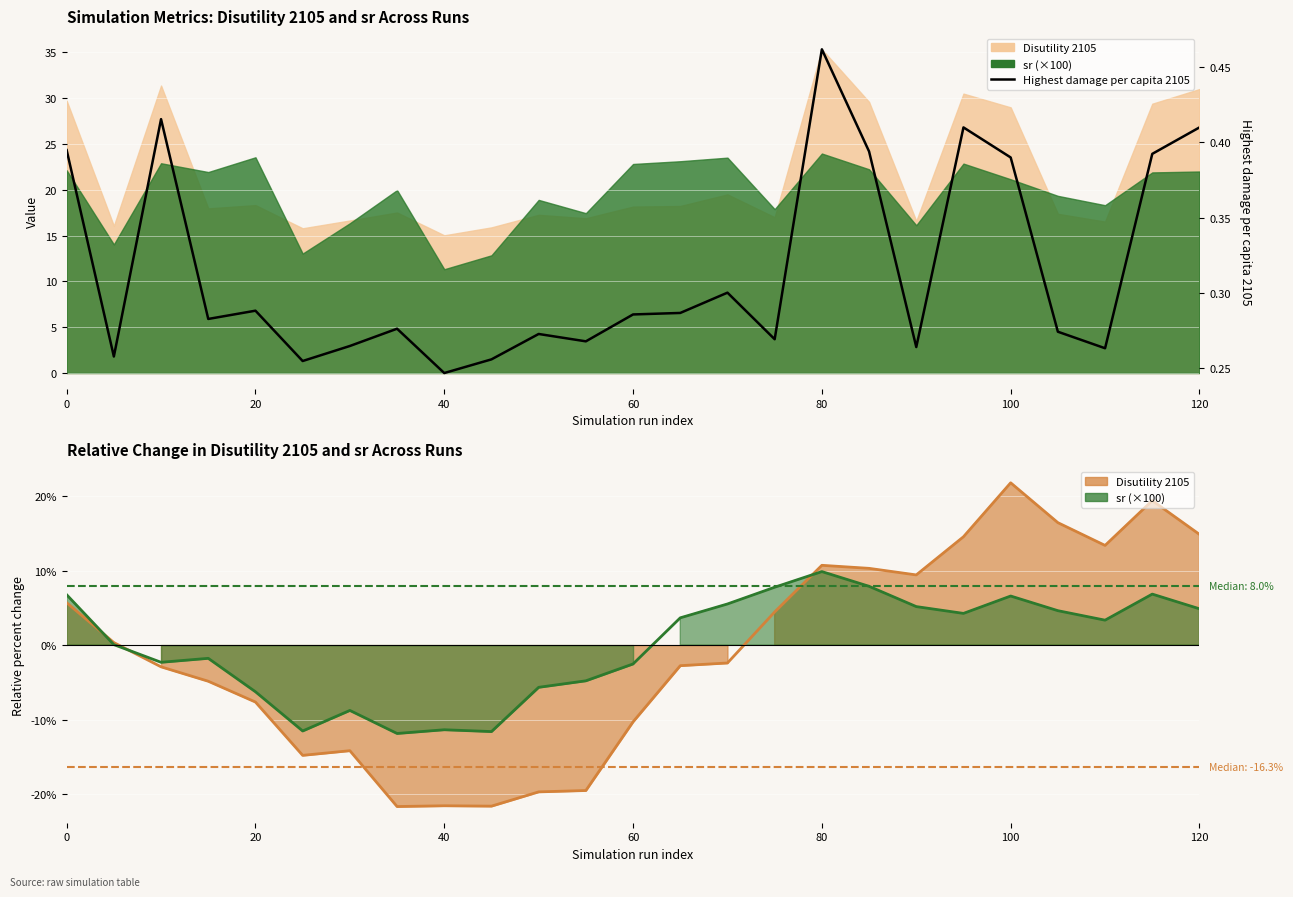

What is the average value?

0.3